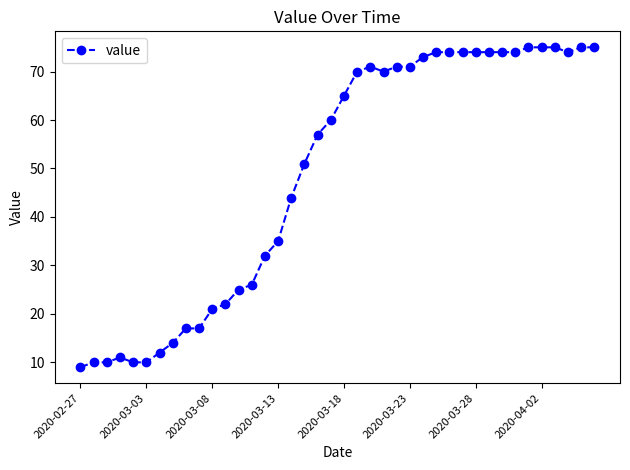

True or false: there are more than 0 points higher than both neighbors.

True